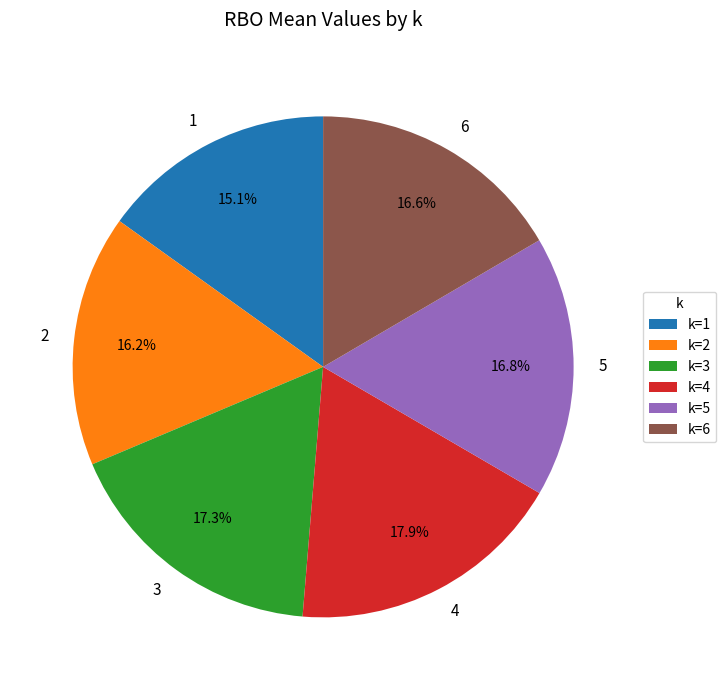

Which has a higher value, k=1 or k=4?

k=4